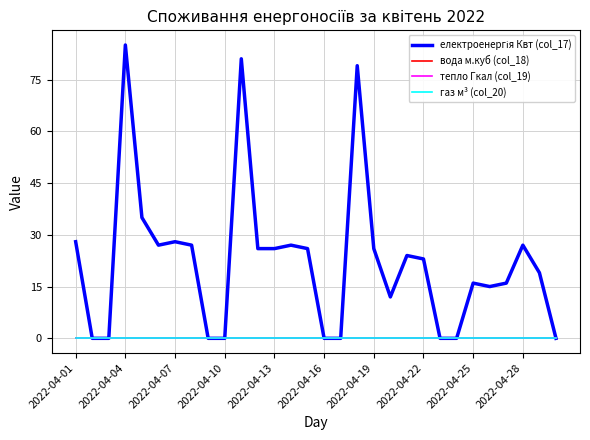

Does the chart display data point markers on the line(s)?

No